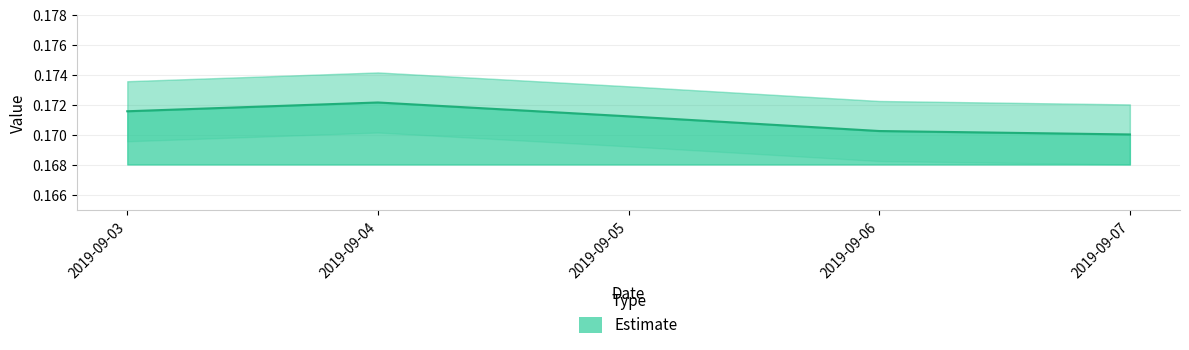

True or false: there are more than 0 points higher than both neighbors.

True